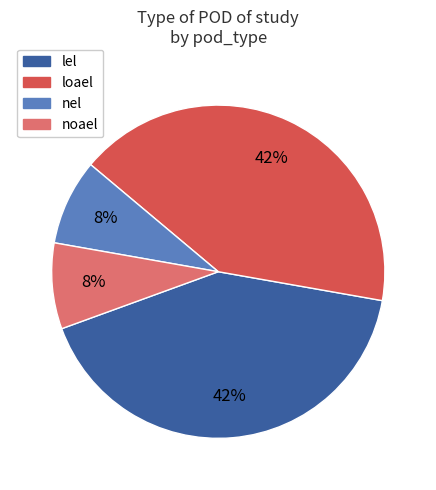

Which has a higher value, lel or nel?

lel